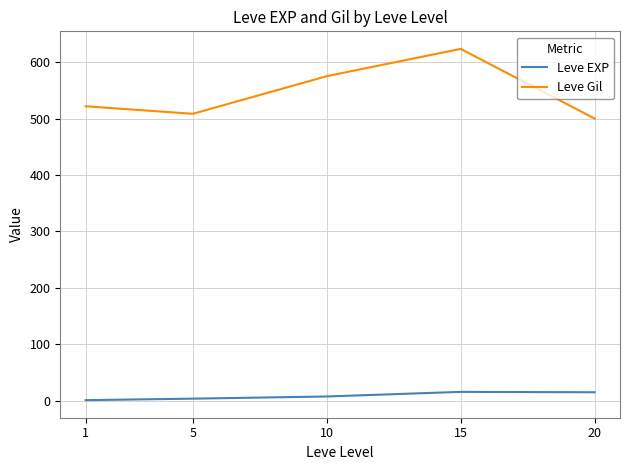

List the series in order of their peak value, highest first.

Leve Gil, Leve EXP